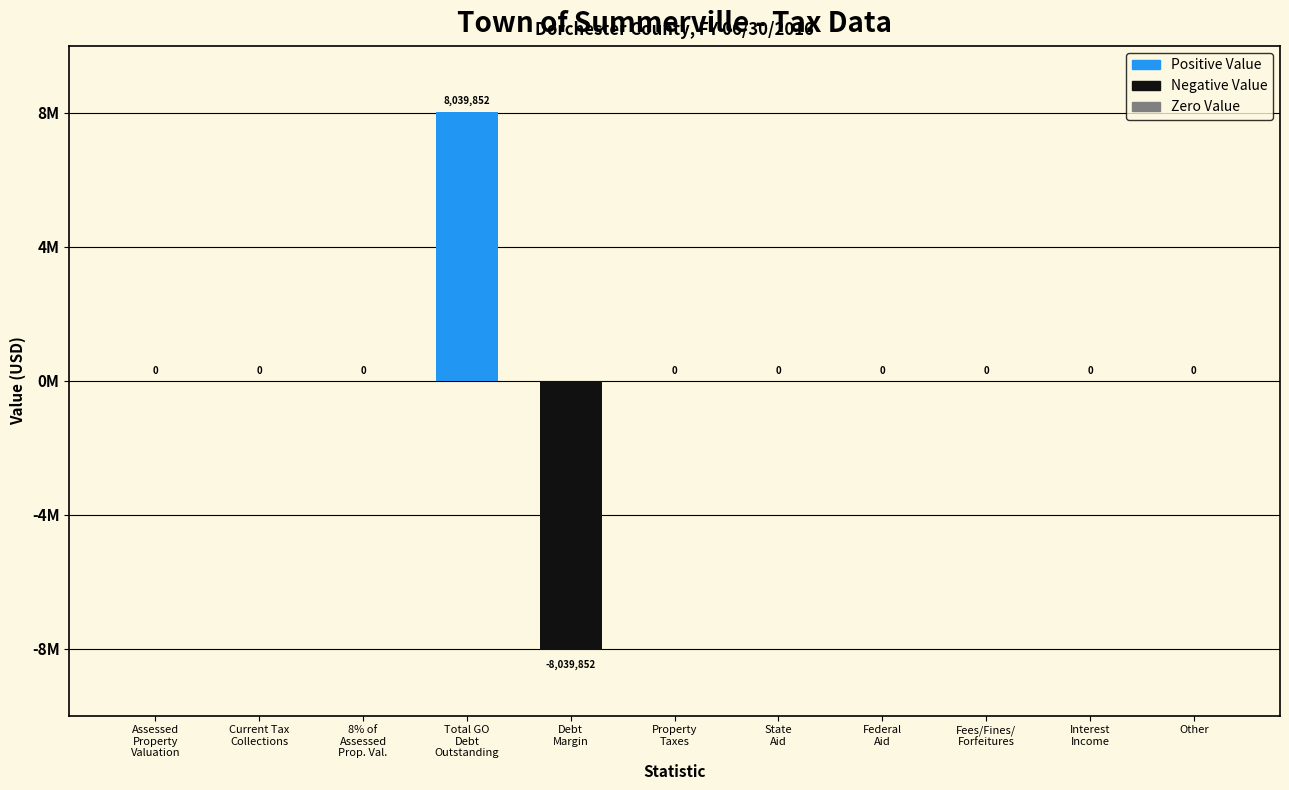

Reading right to left, extract all data points from this chart.

StatisticValue: 0	0	0	0	0	0	-8039852	8039852	0	0	0
StatisticPercent: 0	0	0	0	0	0	0	0	0	0	0